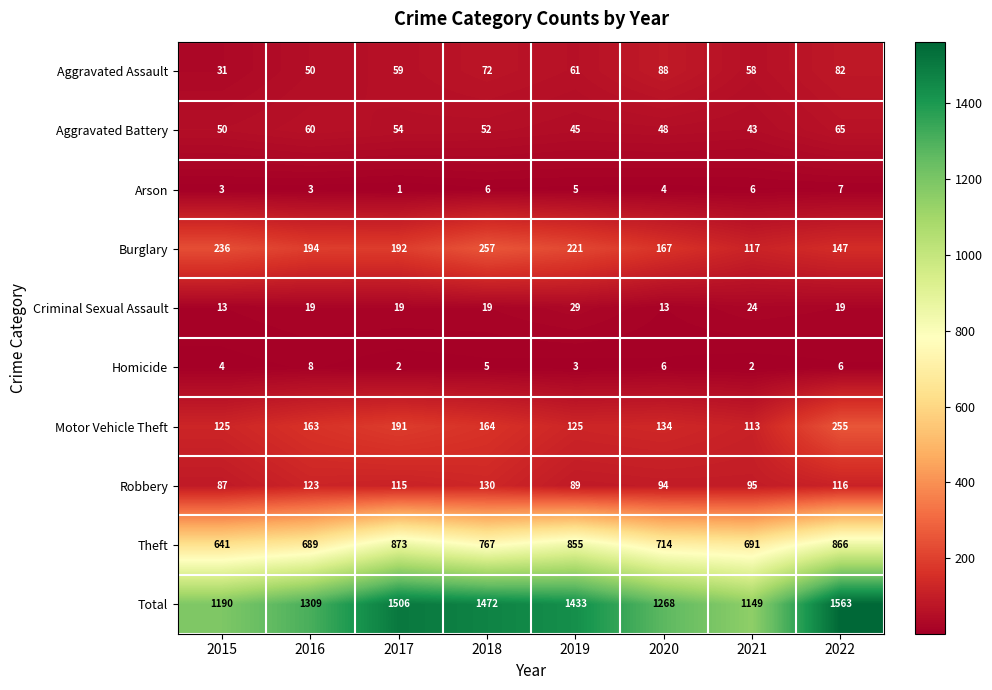

Which series changed the most between 2020 and 2022?

Total